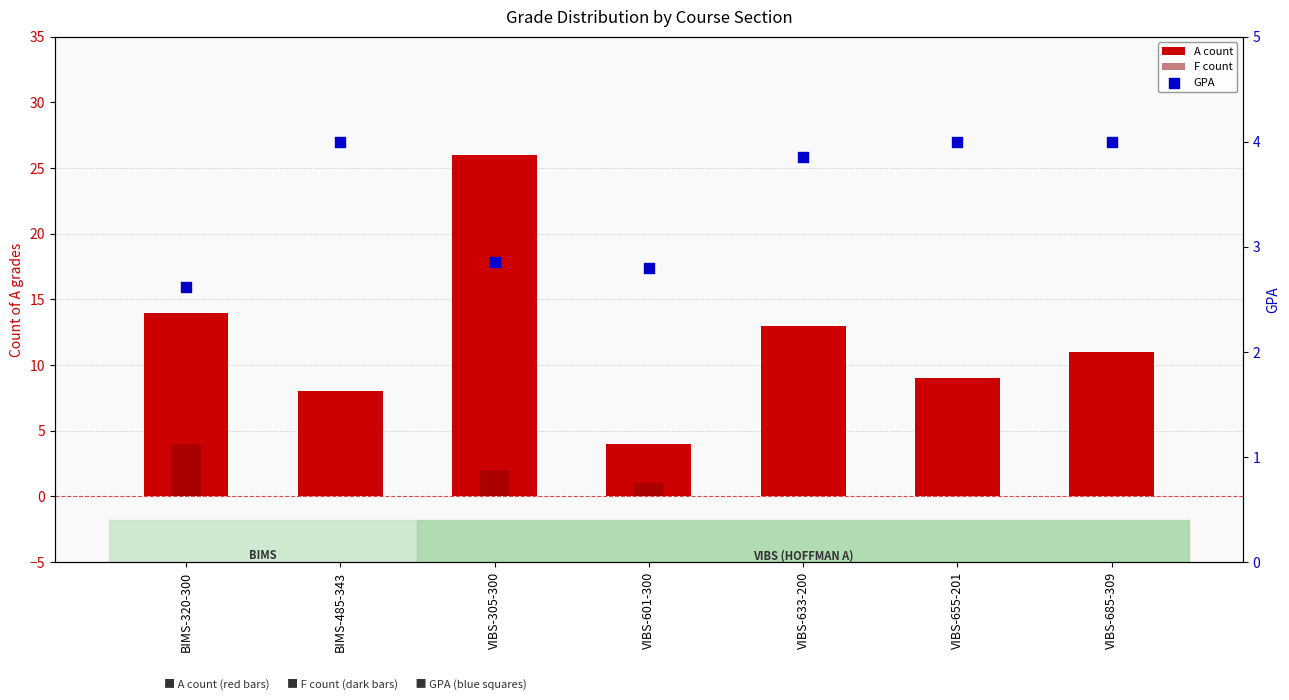

What are all the series names shown in the legend?

A count, F count, GPA